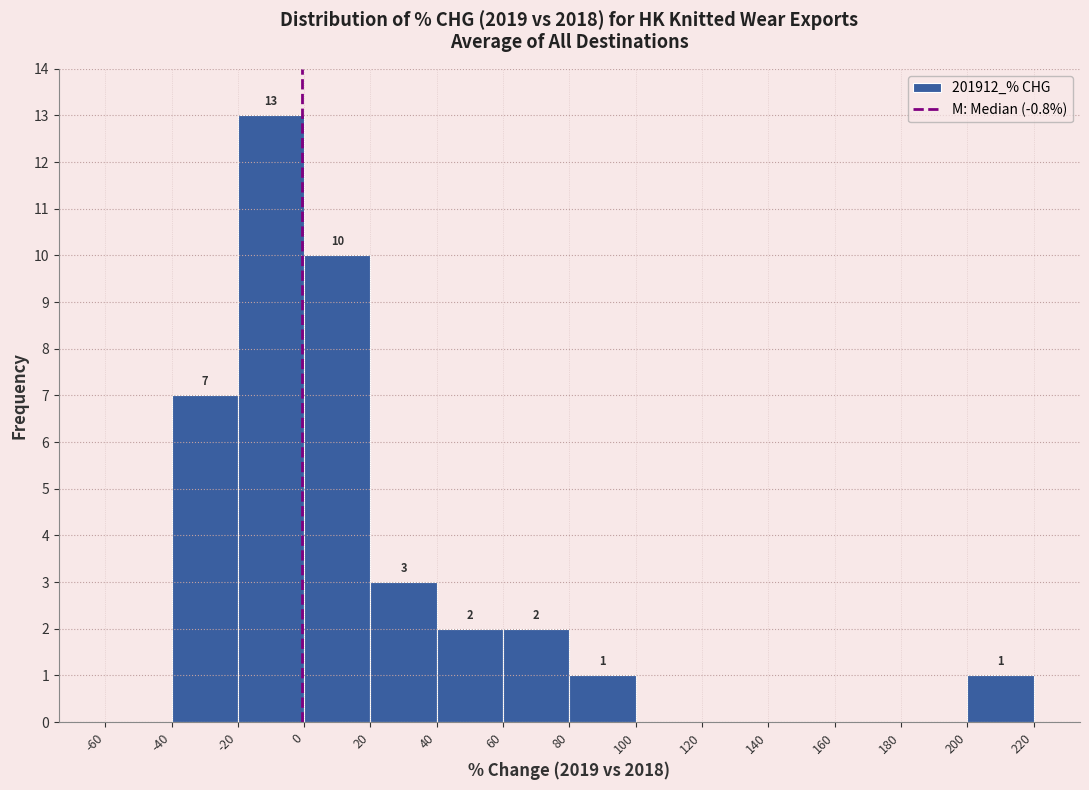

Over which range of the x-axis is the bar tallest?

-20 to 0